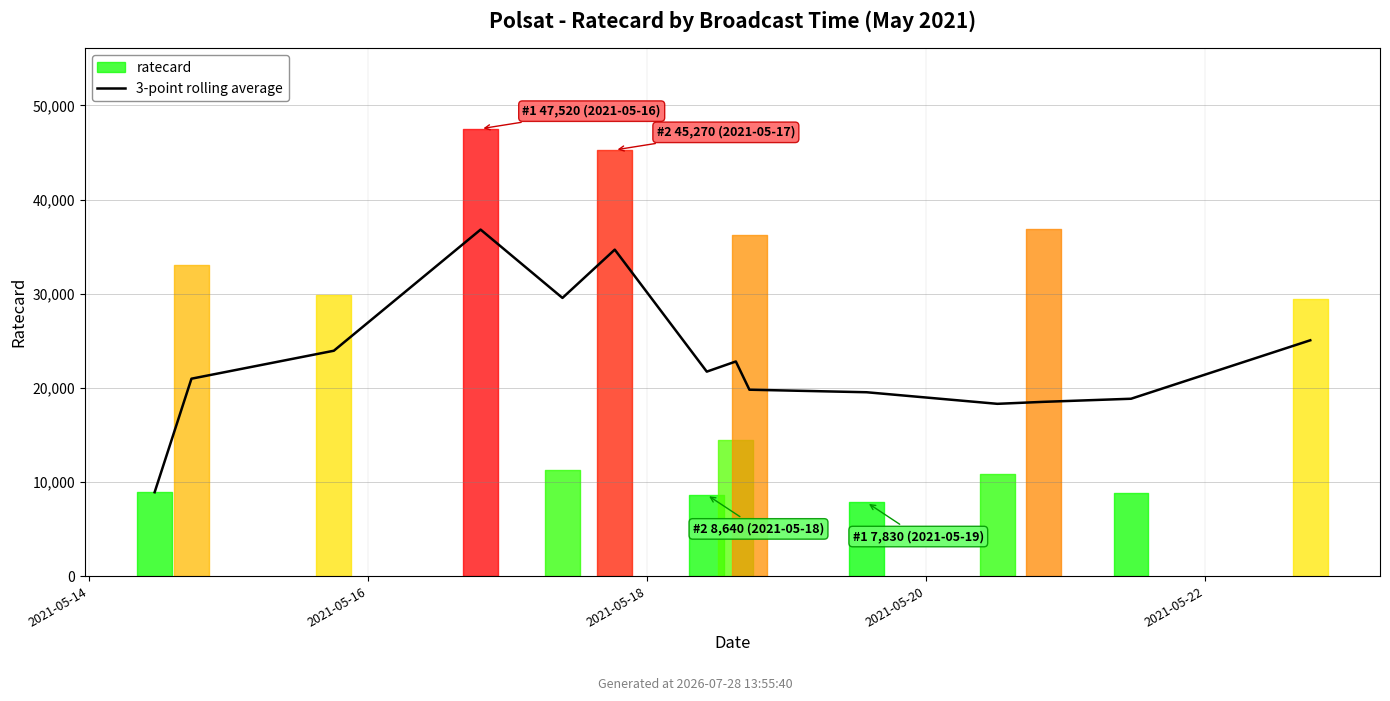

Is it true that the value at 5 is 34680?

True